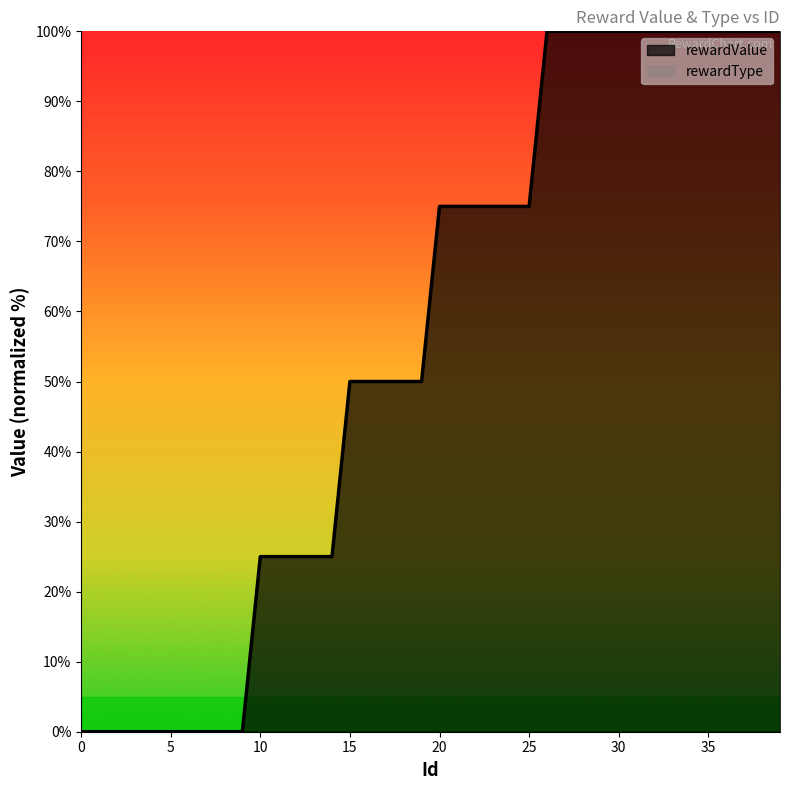

What is the difference between the values at 11 and 17?

25